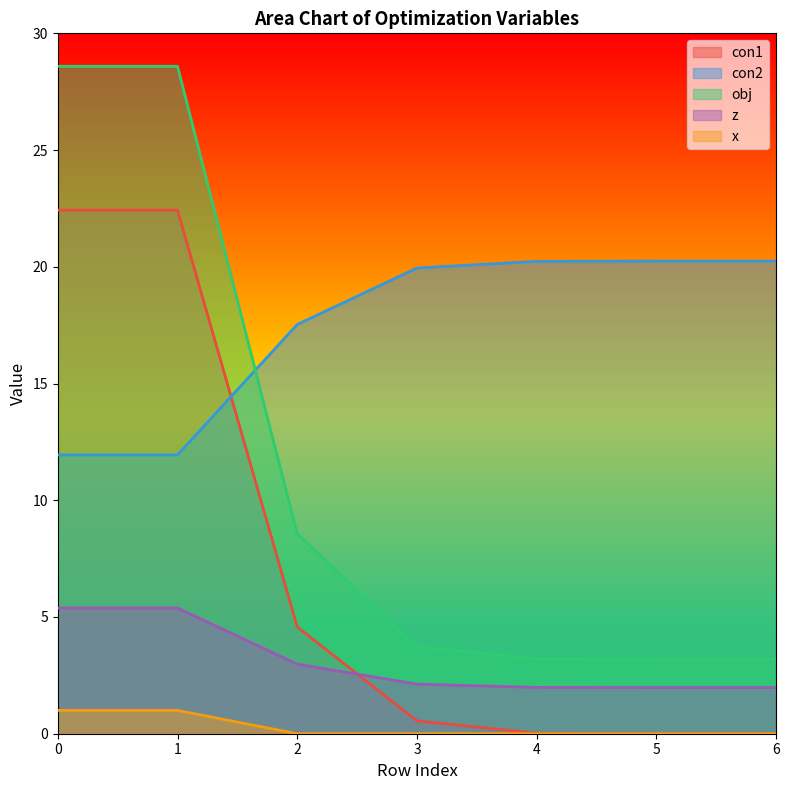

How many data points does each series have?

7